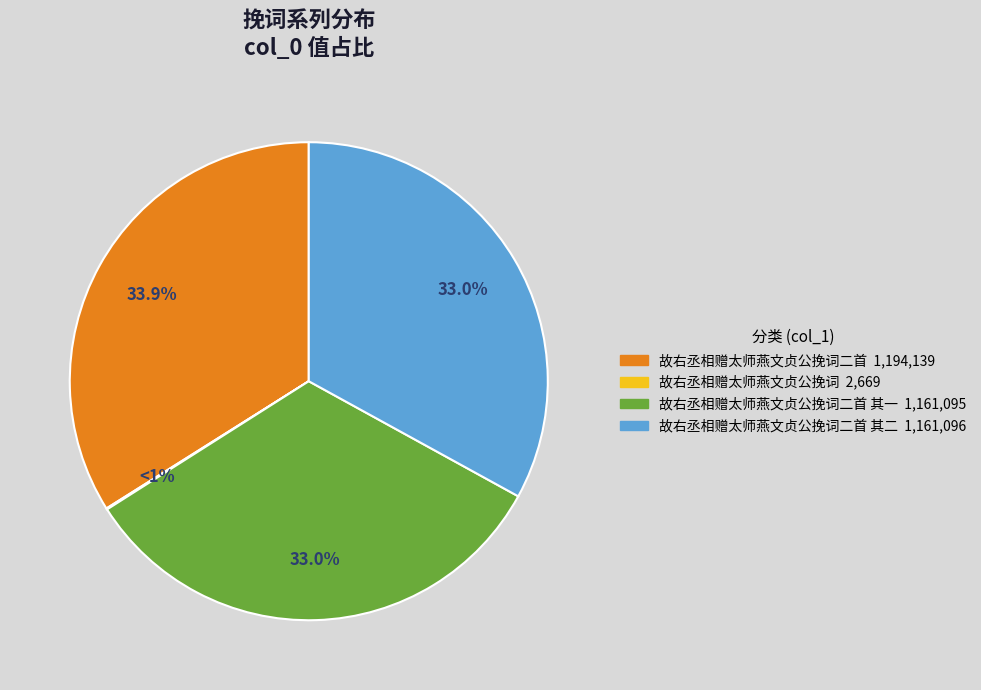

True or false: 故右丞相赠太师燕文贞公挽词 accounts for 12% of the total.

False